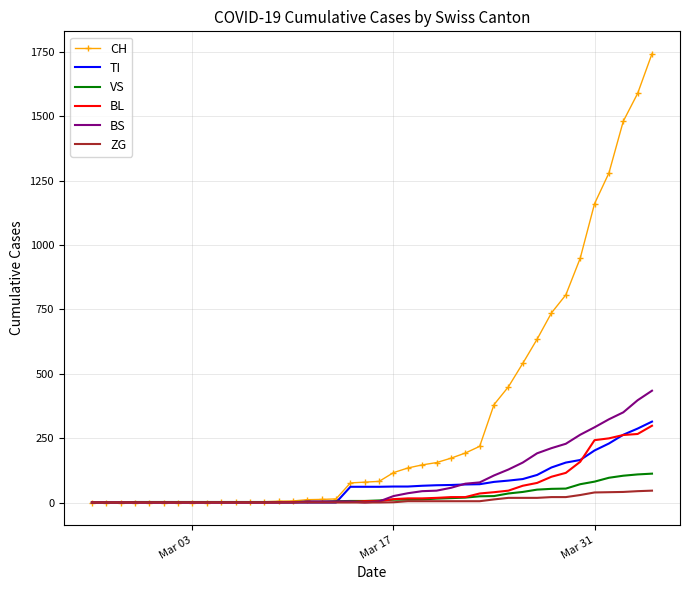

Which series has the widest spread of values?

CH